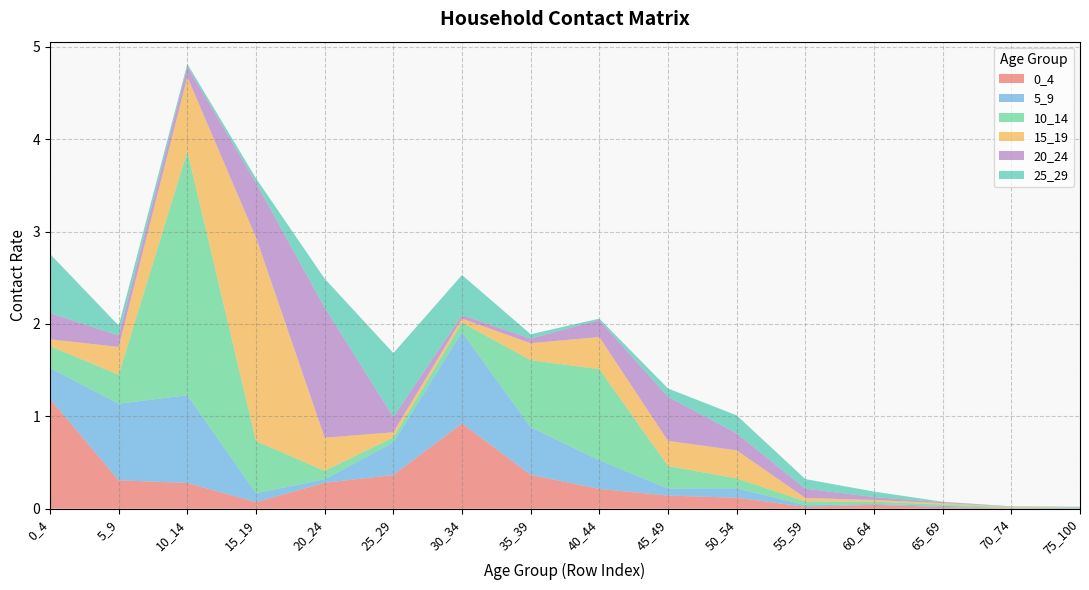

Reading left to right, what are all the values shown in this chart?

0_4: 1.2	0.3	0.3	0.1	0.3	0.4	0.9	0.4	0.2	0.1	0.1	0.0	0.0	0.0	0.0	0.0
5_9: 0.3	0.8	1.0	0.1	0.0	0.4	1.0	0.5	0.3	0.1	0.1	0.0	0.0	0.0	0.0	0.0
10_14: 0.2	0.3	2.6	0.6	0.1	0.1	0.1	0.7	1.0	0.2	0.1	0.0	0.0	0.0	0.0	0.0
15_19: 0.1	0.3	0.8	2.2	0.4	0.1	0.0	0.2	0.3	0.3	0.3	0.0	0.0	0.0	0.0	0.0
20_24: 0.3	0.1	0.1	0.6	1.4	0.2	0.0	0.1	0.2	0.5	0.2	0.1	0.0	0.0	0.0	0.0
25_29: 0.6	0.1	0.0	0.0	0.3	0.7	0.4	0.0	0.0	0.1	0.2	0.1	0.1	0.0	0.0	0.0